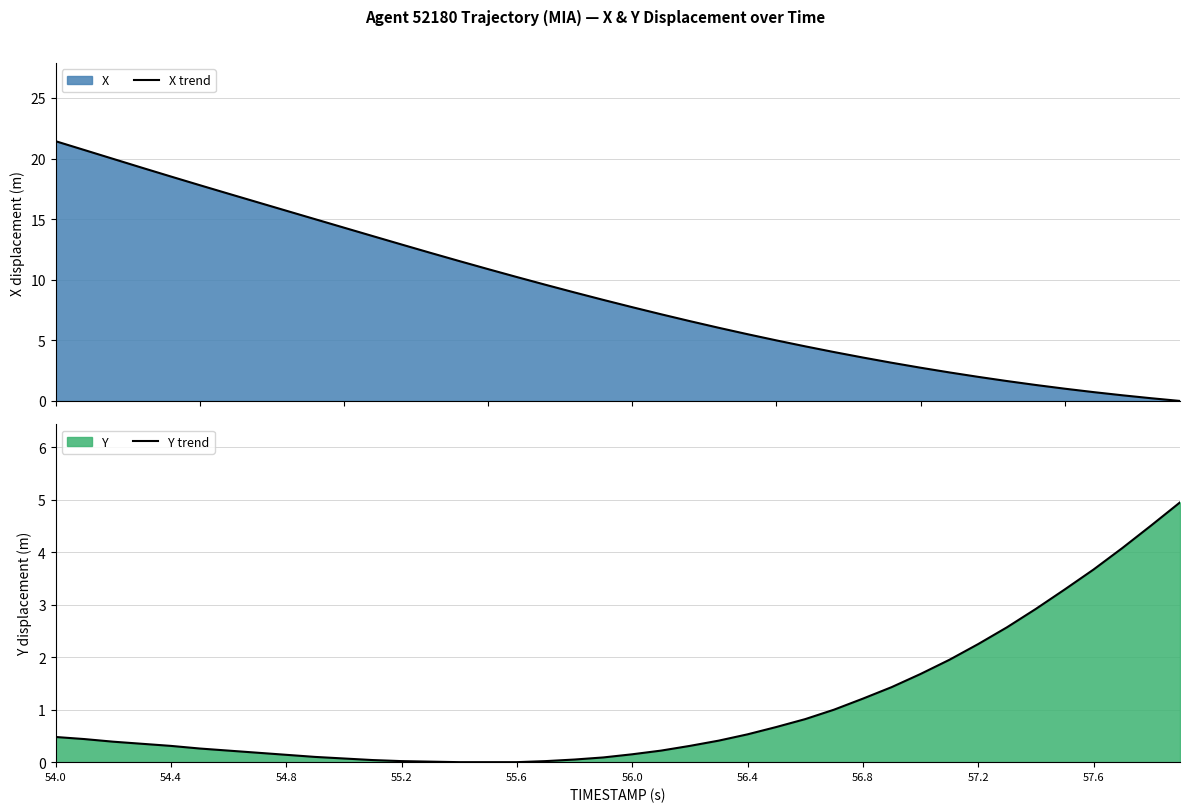

Does the chart display data point markers on the line(s)?

No